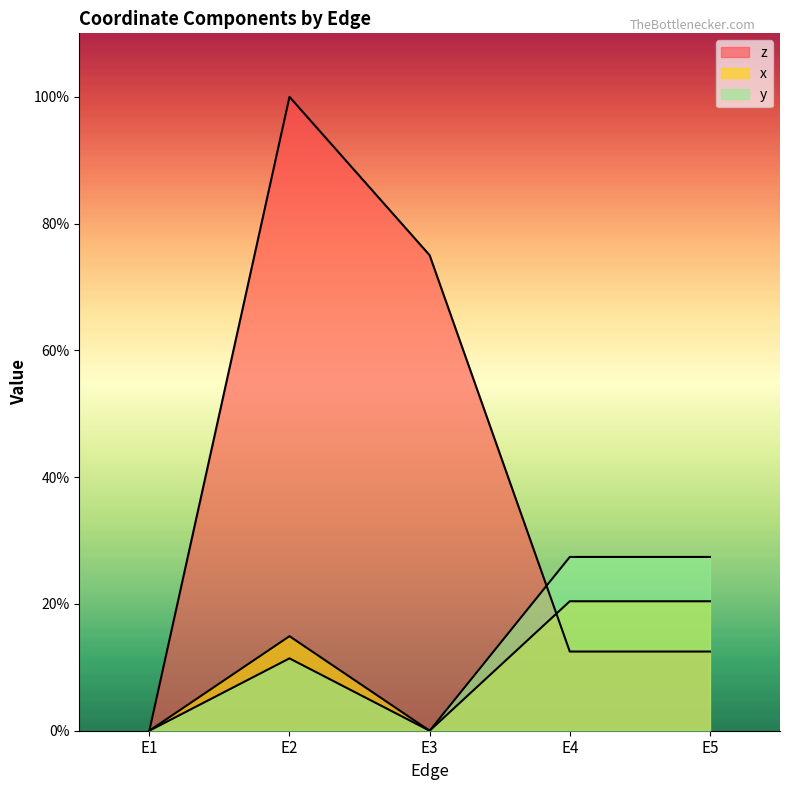

Rank the series at E4 from lowest to highest value.

z, x, y